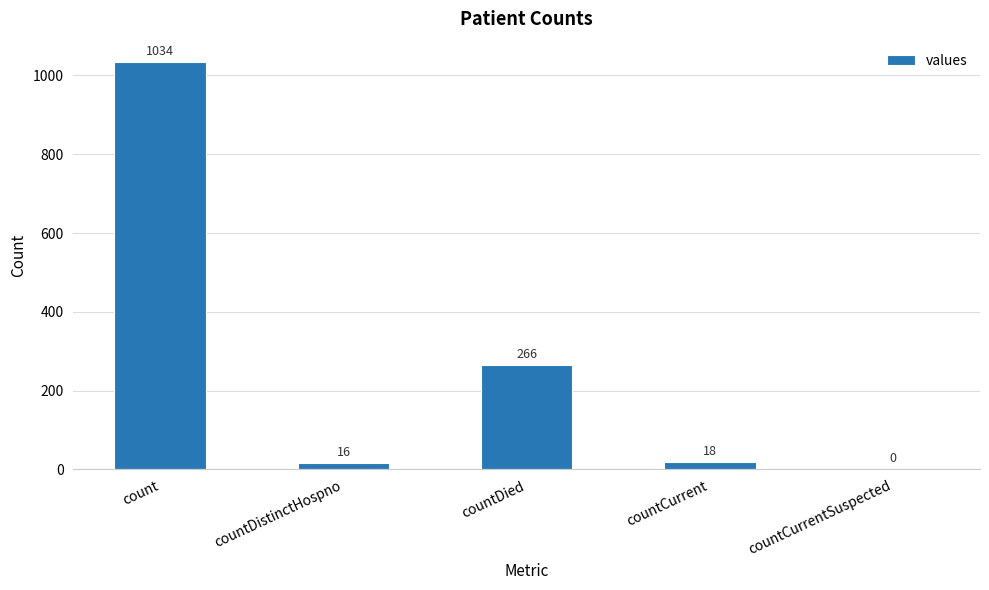

Reading right to left, list all the values displayed in this chart.

countCurrentSuspected=0	countCurrent=18	countDied=266	countDistinctHospno=16	count=1034